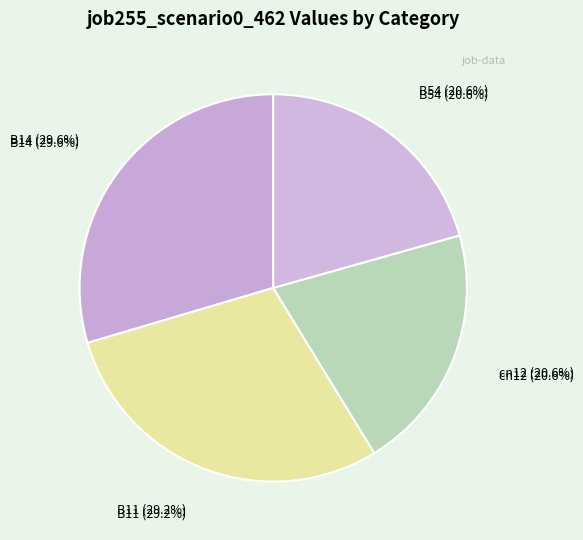

What percentage is the B54 slice, to the nearest percent?

21%